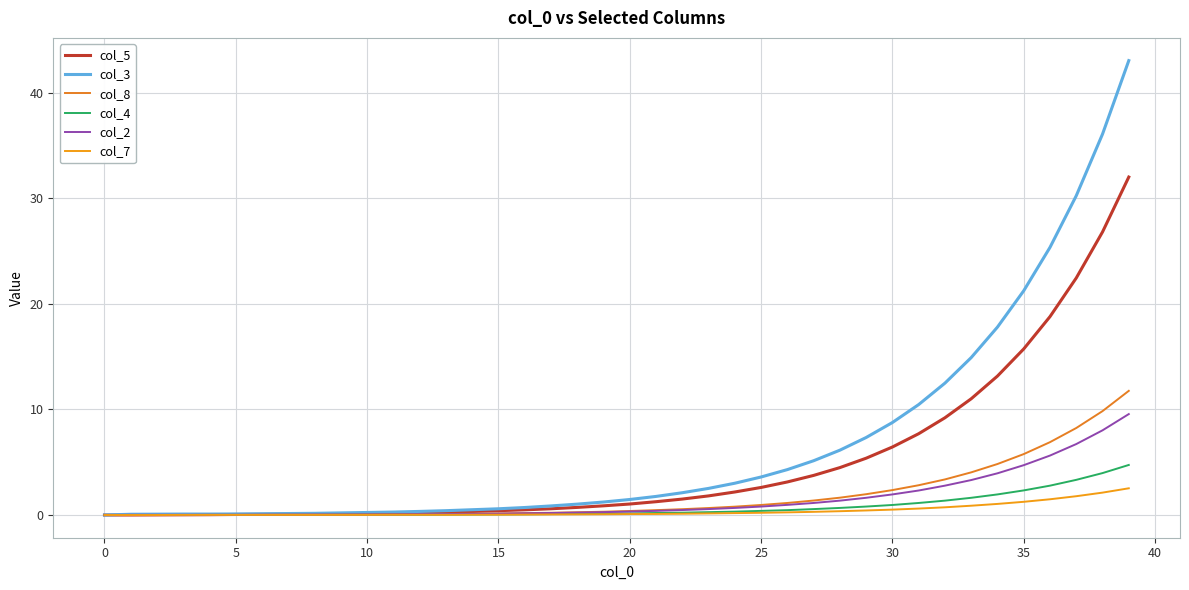

List the series in order of their peak value, highest first.

col_3, col_5, col_8, col_2, col_4, col_7